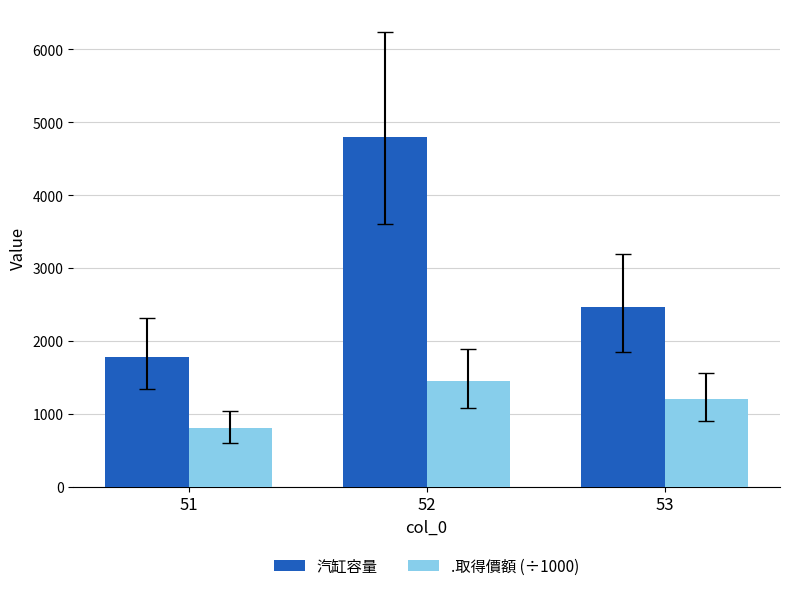

Is it true that .取得價額 (÷1000) equals 1200 at 53?

True